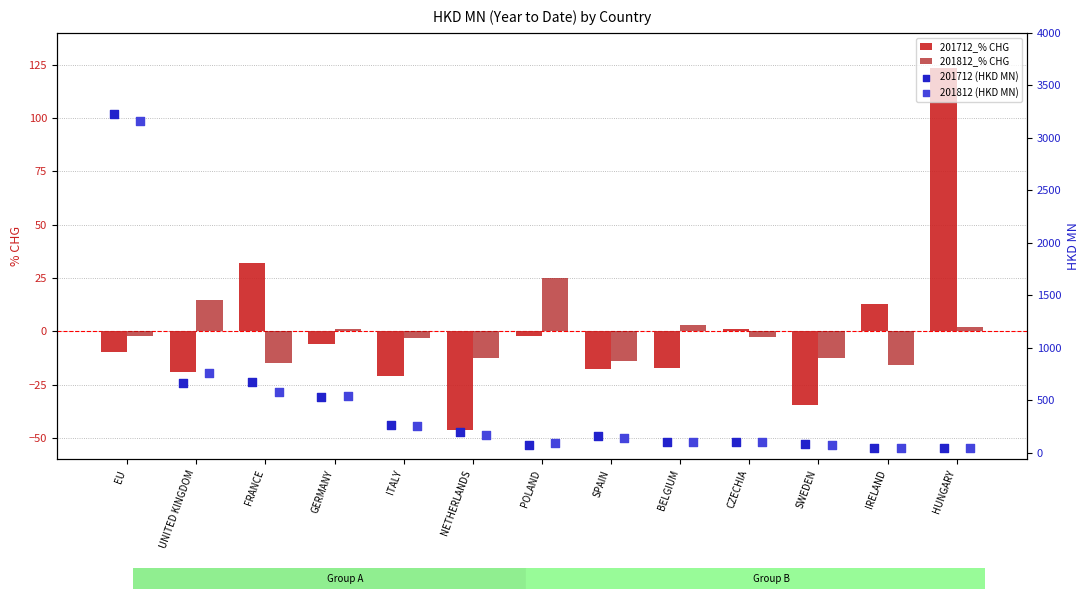

Is the value of 201812_% CHG at IRELAND greater than the value of 201712_% CHG at SWEDEN?

Yes